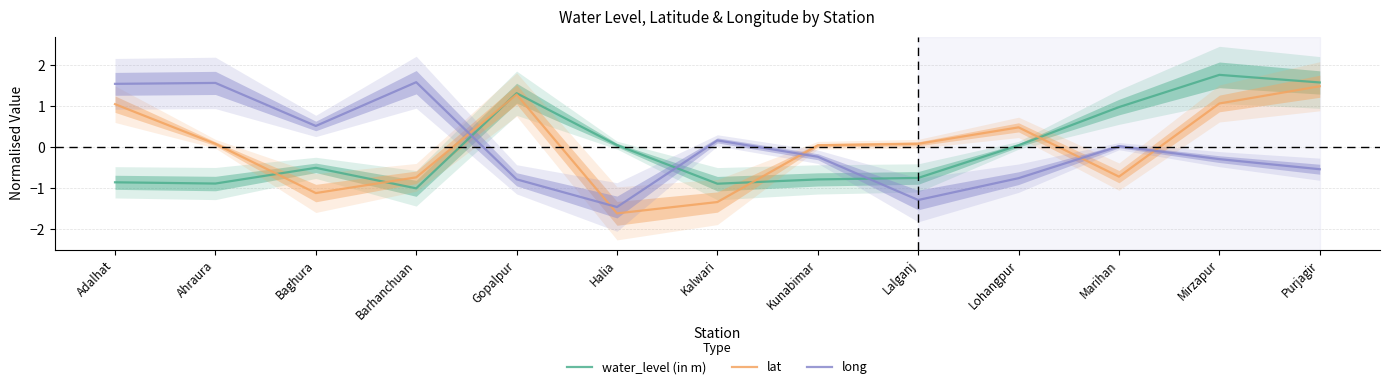

What is the spread (max minus min) of values at Ahraura?

2.4